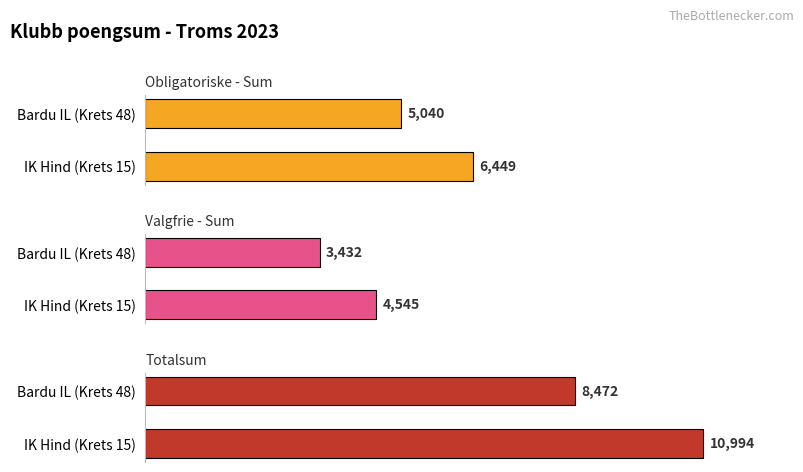

Which category has the highest value in the Valgfrie - Sum series?

IK Hind (Krets 15)